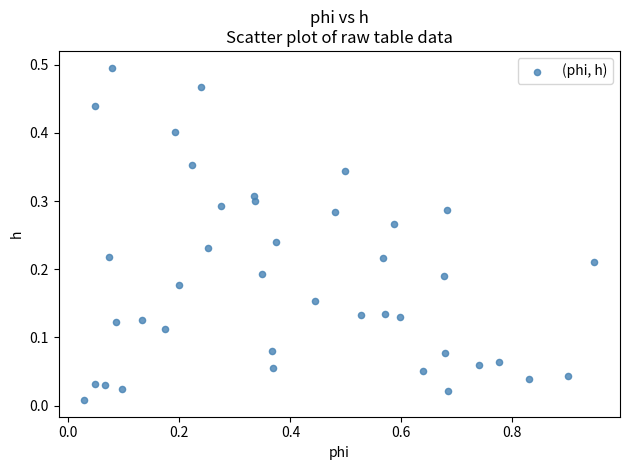

What is the range of X values (max minus min)?

0.9